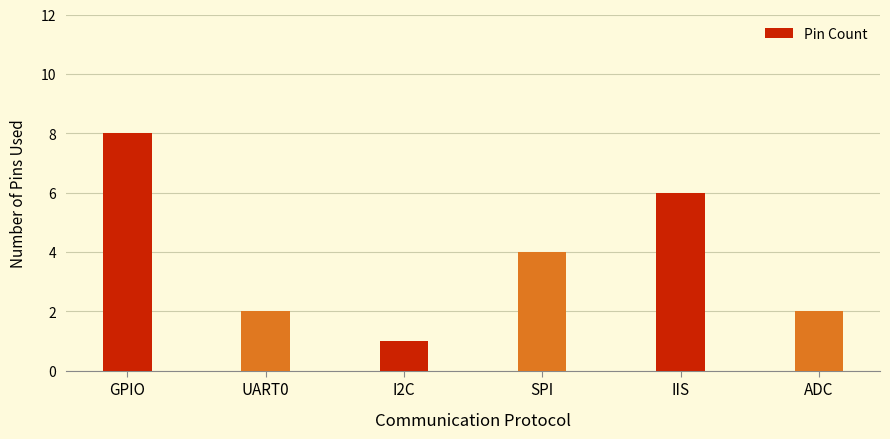

Where is the data nearest to the value 4?

SPI